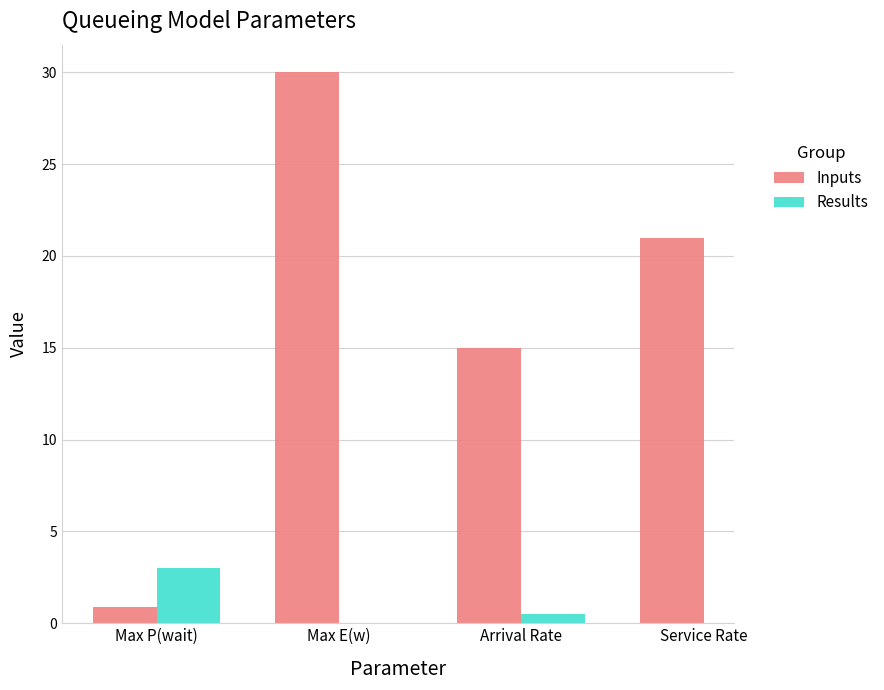

True or false: Results has a value of 0.0 at Max E(w).

False